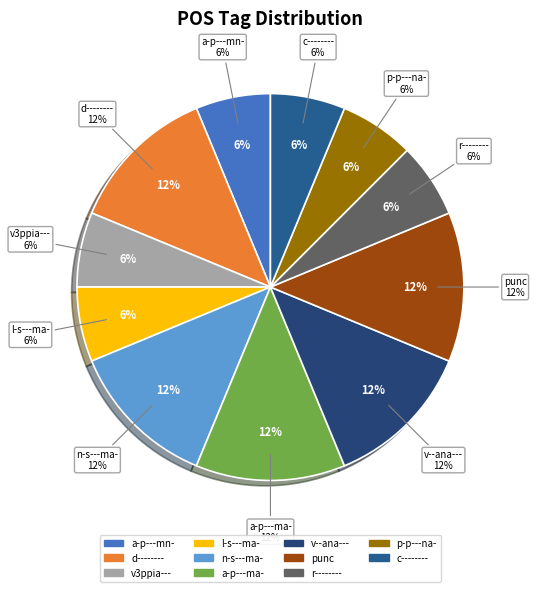

Approximately how many times larger is the value at n-s---ma- compared to d--------?

1.0